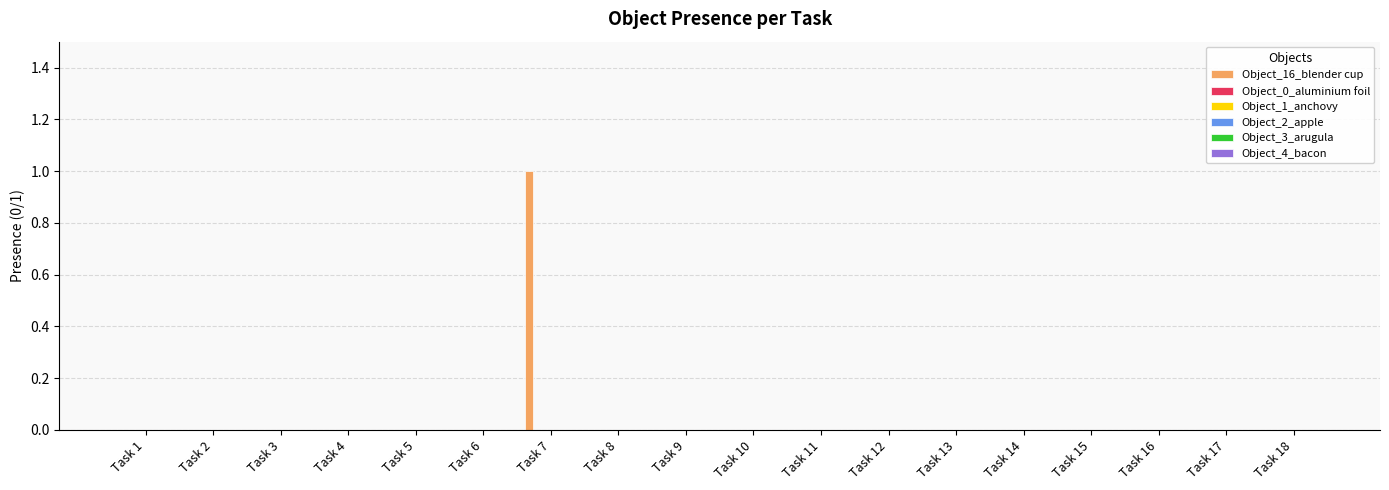

How many data points does each series have?

18